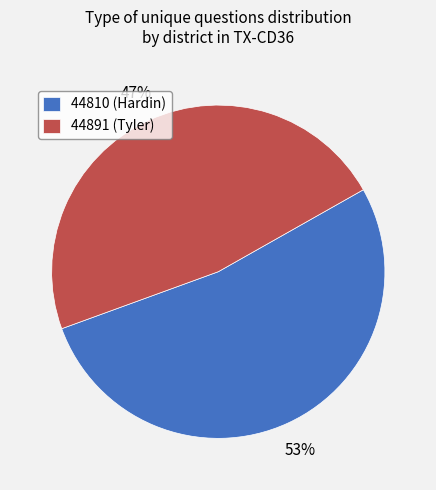

To the nearest percent, what percentage of the pie is 44891 (Tyler)?

47%